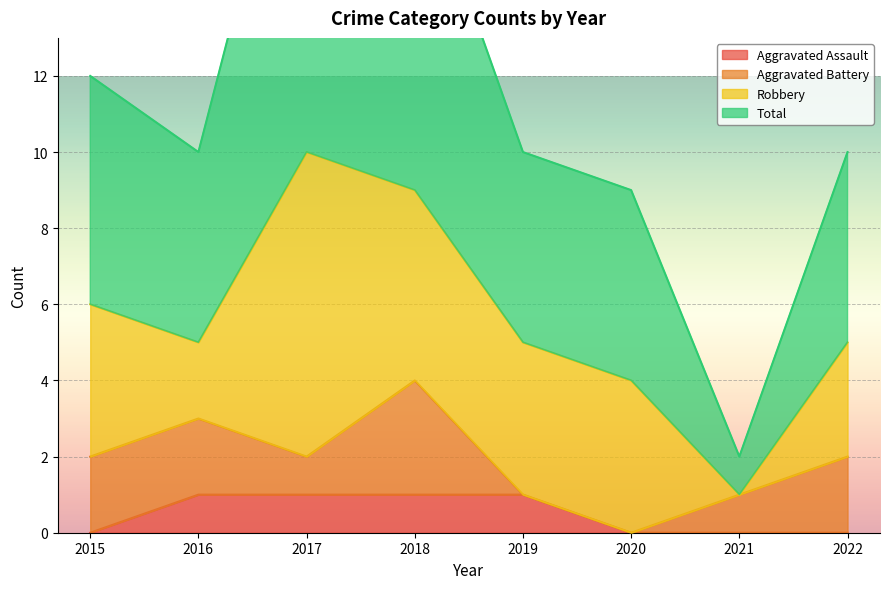

What is the total value across all series at 2018?

19